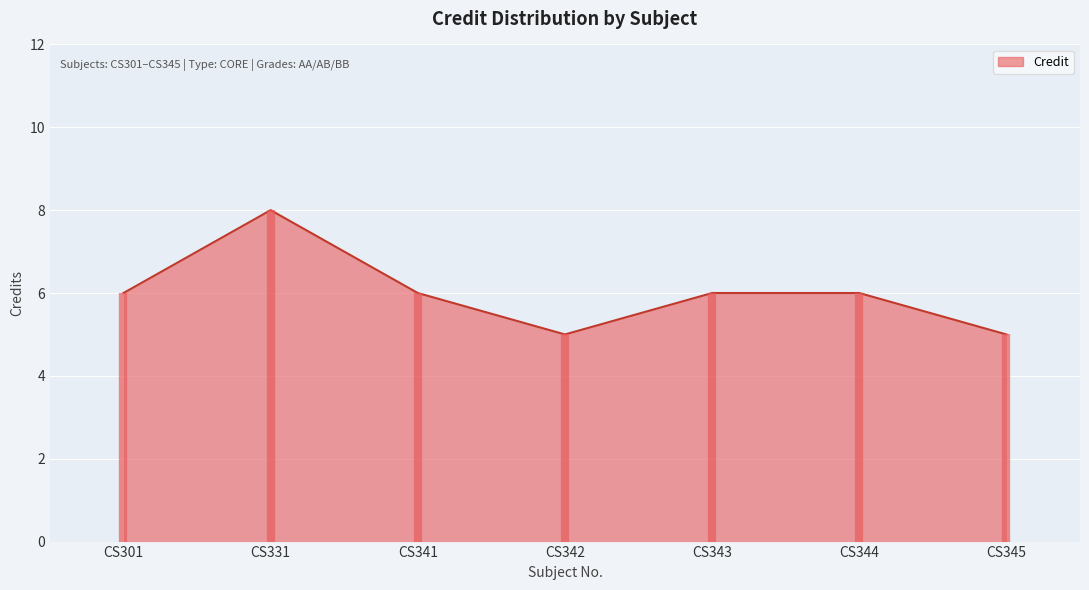

What is the value of the 2nd point from the left?

8